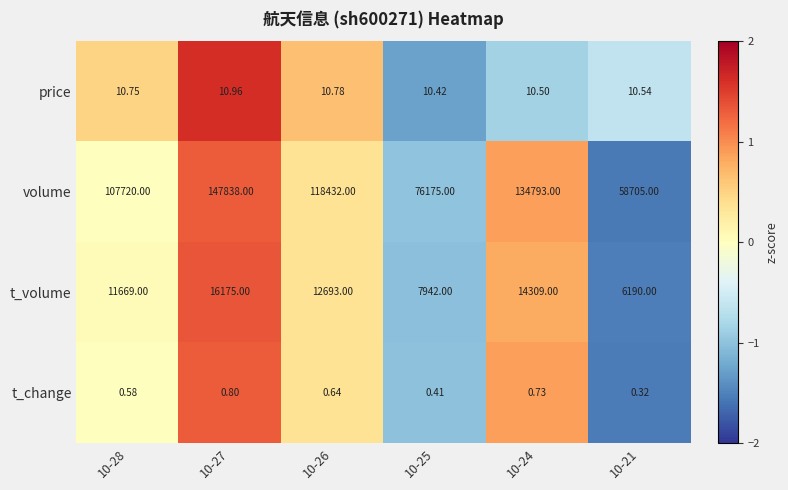

Which series has the largest total across all categories?

volume